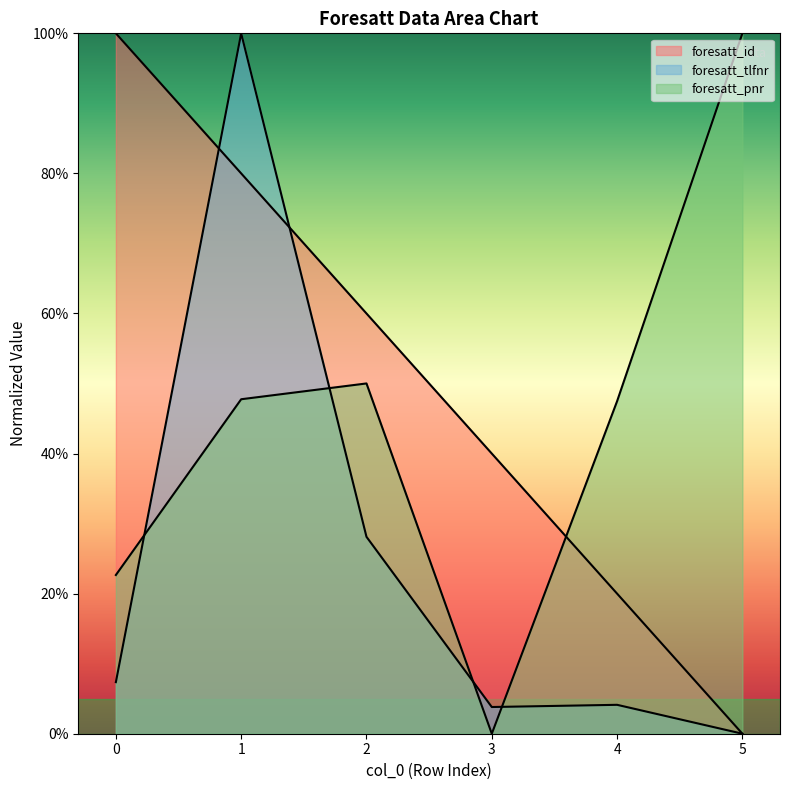

True or false: foresatt_id and foresatt_tlfnr cross at least once.

True